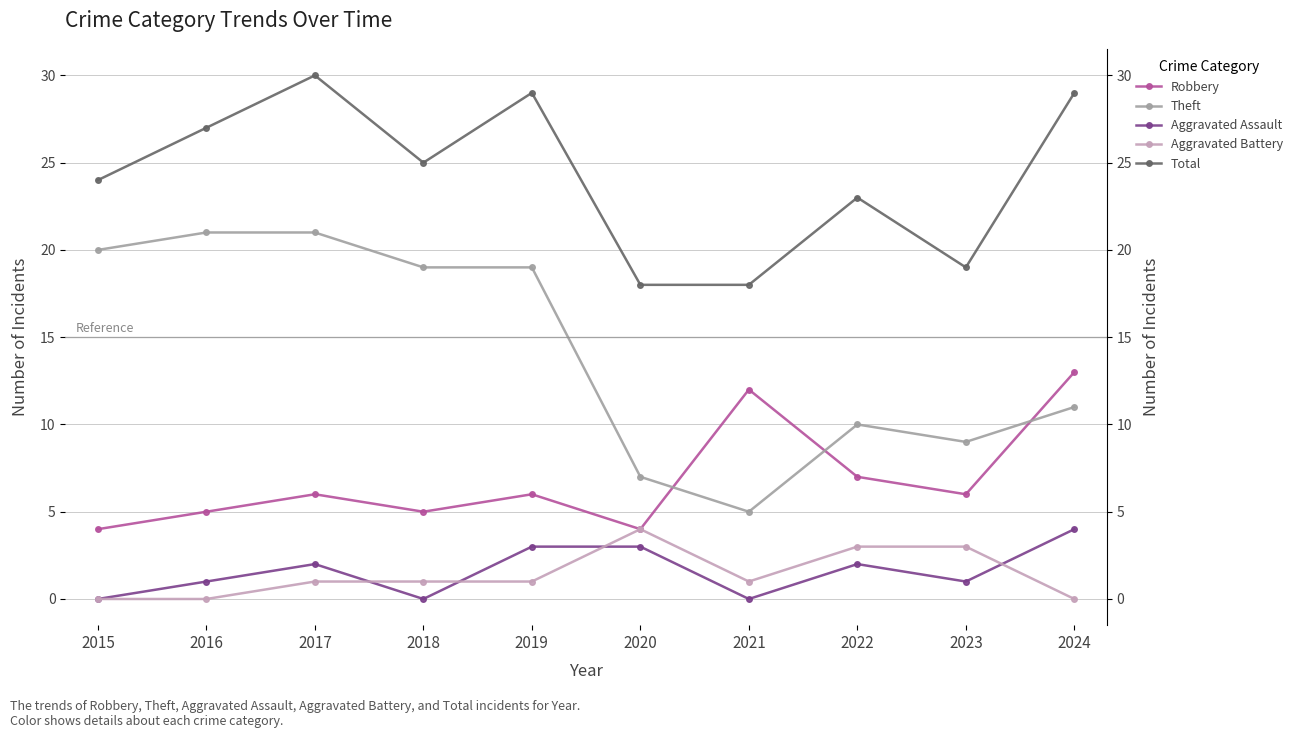

Between 2021 and 2019, which is larger?

2021